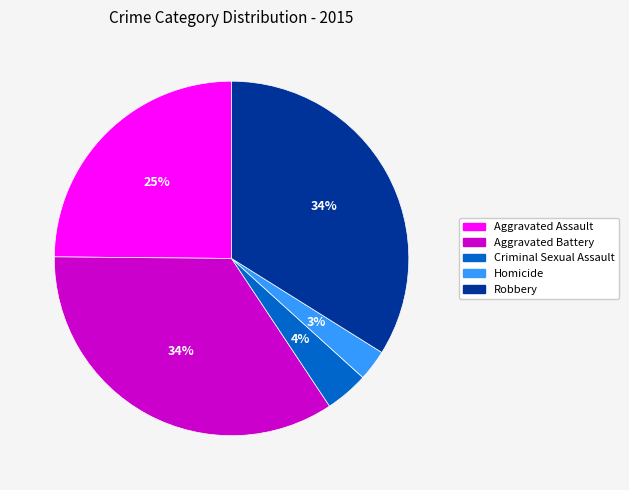

Combined, do Criminal Sexual Assault and Aggravated Assault account for over 50%?

No